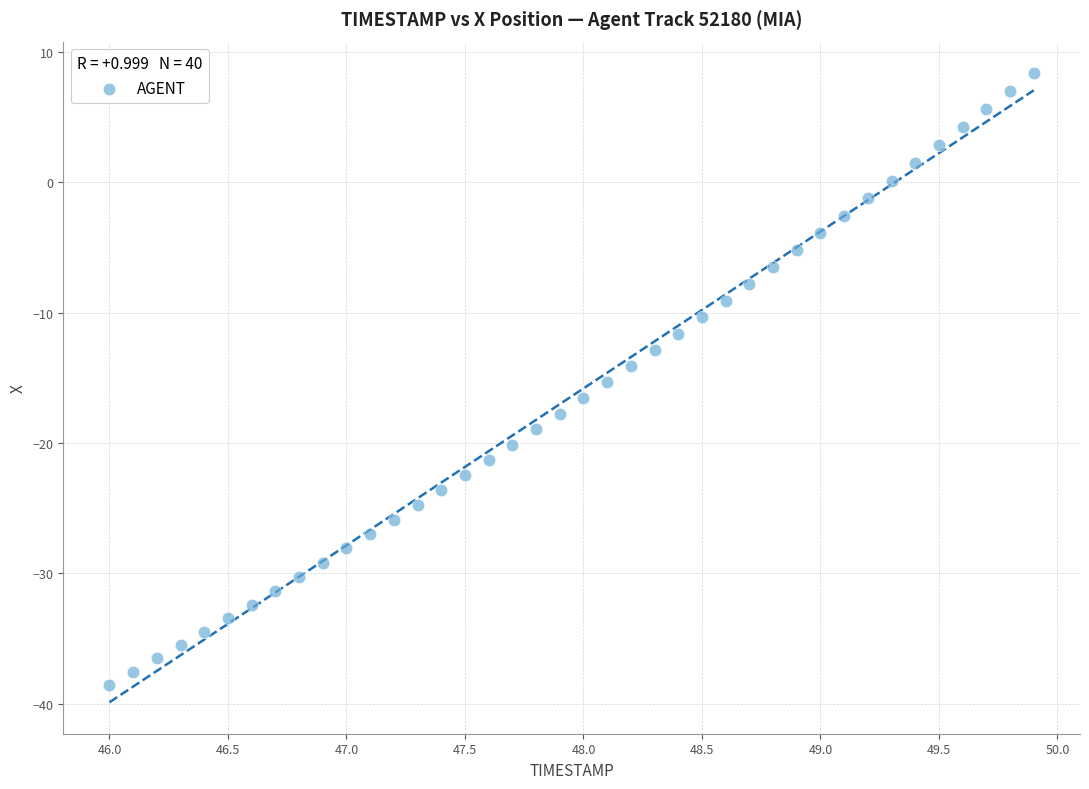

What is the range of X values (max minus min)?

3.9